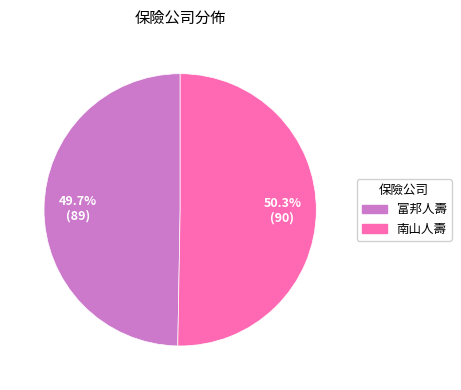

What is the largest slice in the pie chart?

南山人壽